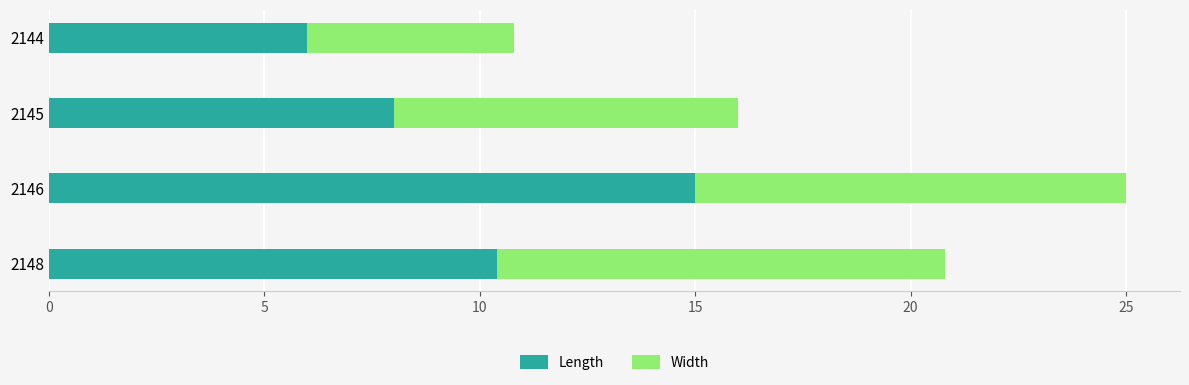

At which label does Length reach its minimum?

2144